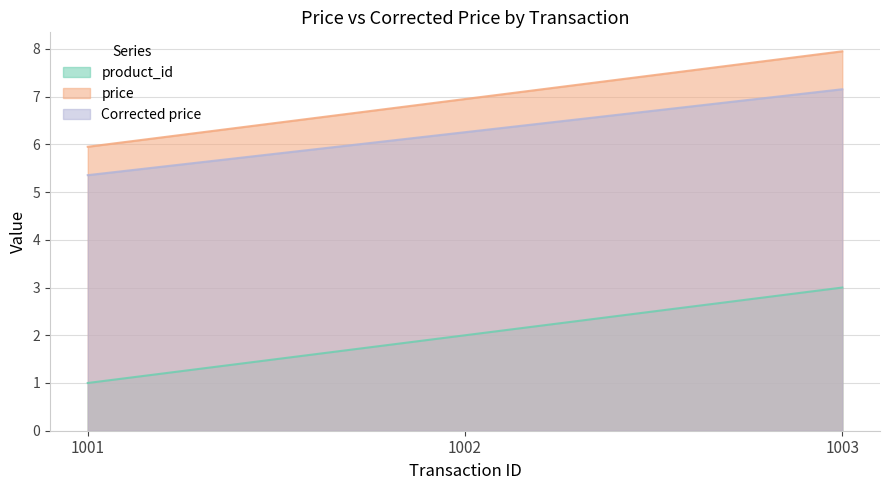

List the labels in order of product_id value, smallest first.

1001, 1002, 1003